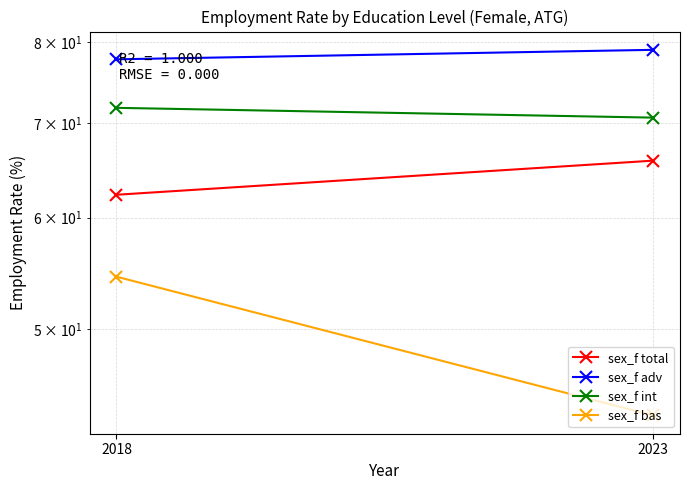

What is the maximum value shown in the chart?

79.0